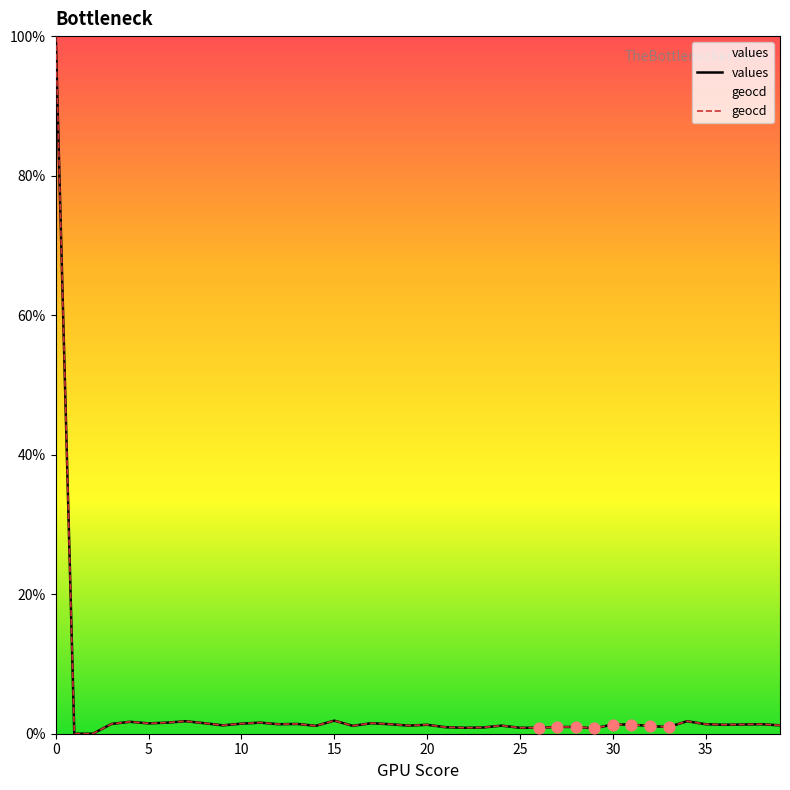

What is the total value across all series at 35?

2.7